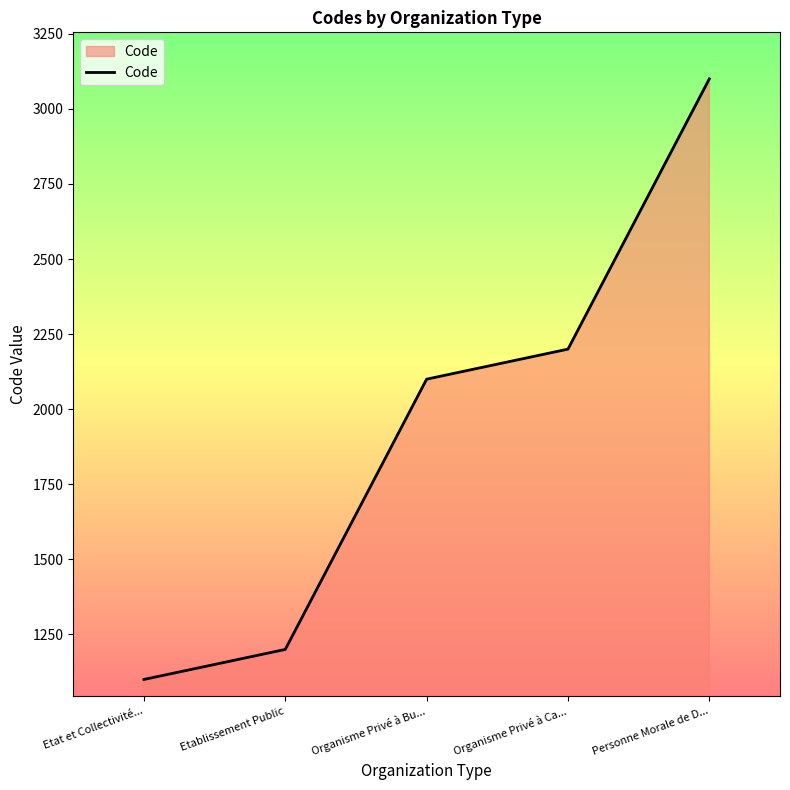

Rank the categories by value from lowest to highest.

Etat et Collectivité..., Etablissement Public, Organisme Privé à Bu..., Organisme Privé à Ca..., Personne Morale de D...